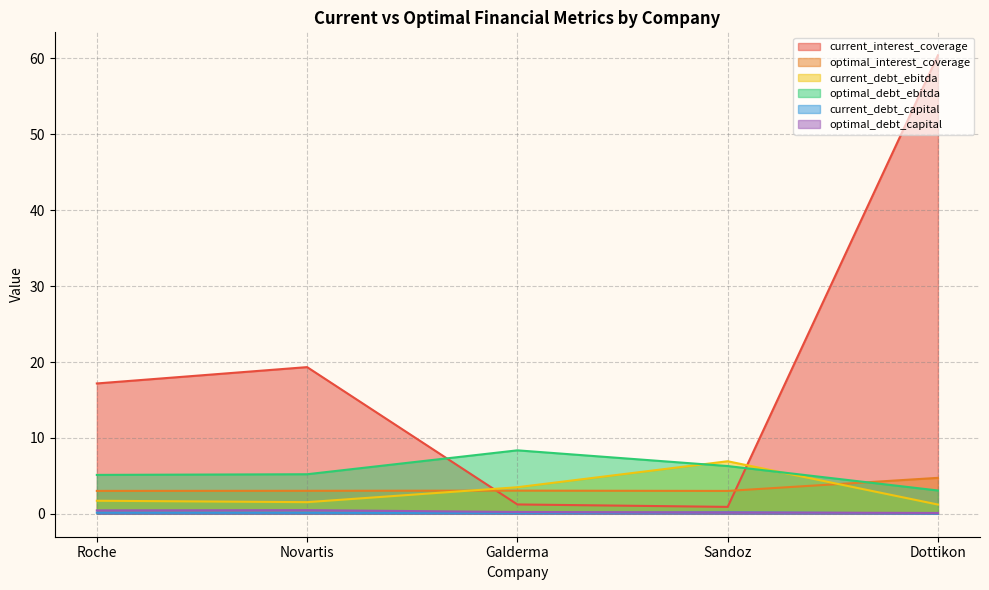

Reading left to right, transcribe all the data shown in this chart.

current_interest_coverage: 17.2	19.3	1.2	0.9	60.4
optimal_interest_coverage: 3.0	3.0	3.1	3.0	4.7
current_debt_ebitda: 1.7	1.5	3.5	6.9	1.2
optimal_debt_ebitda: 5.1	5.2	8.4	6.3	3.1
current_debt_capital: 0.2	0.1	0.1	0.2	0.0
optimal_debt_capital: 0.5	0.5	0.2	0.2	0.1